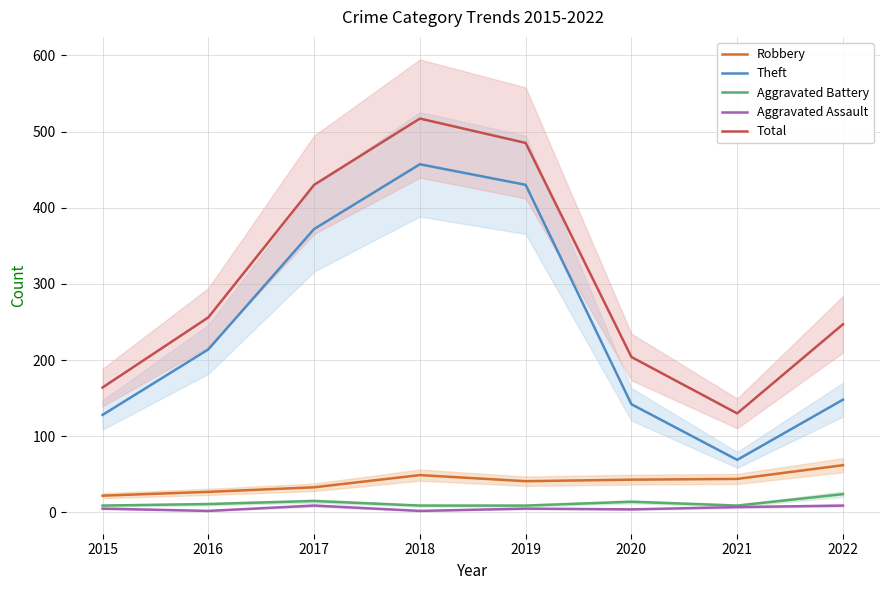

How many lines are shown in the chart?

5